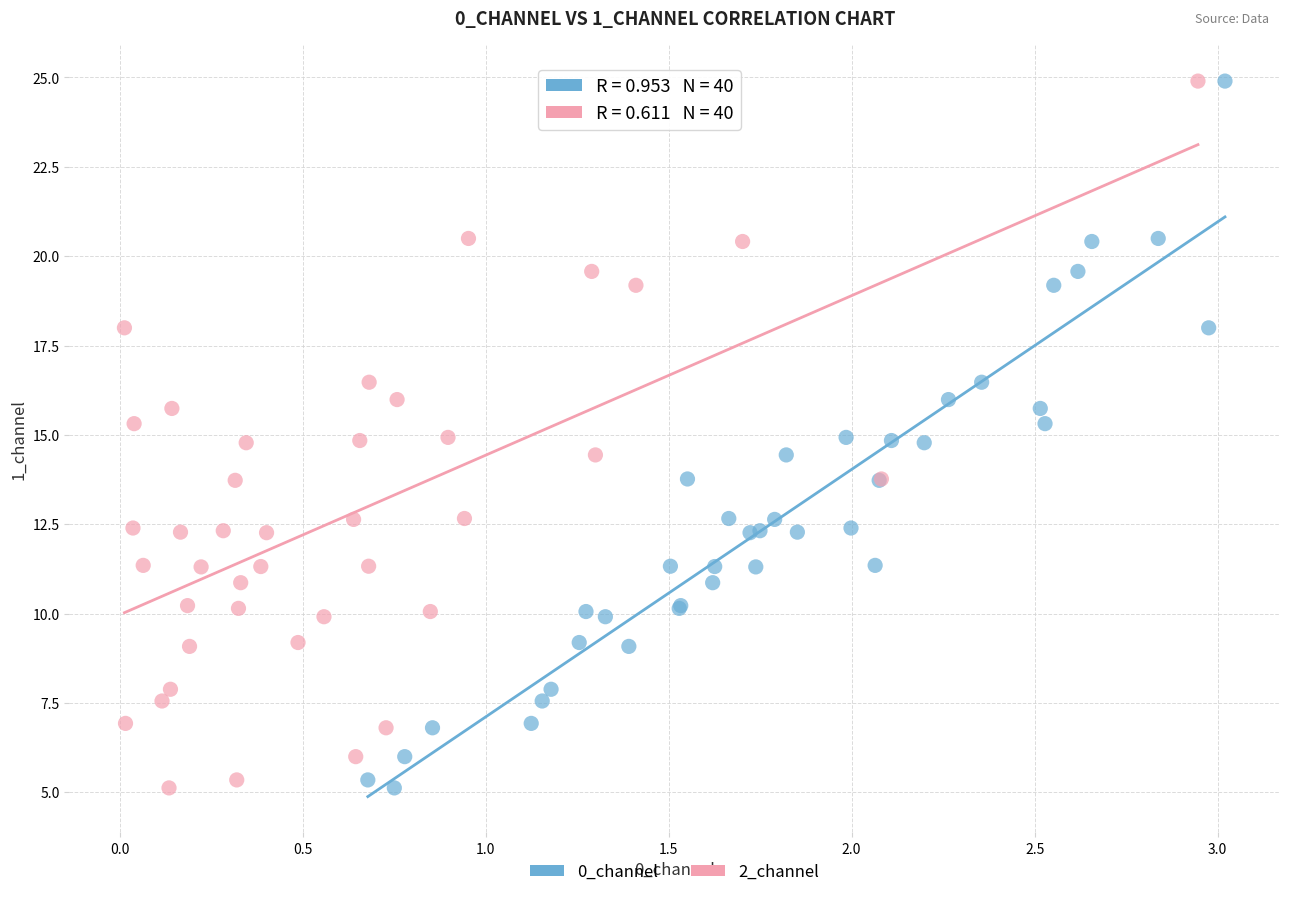

What are all the series names shown in the legend?

0_channel, 2_channel